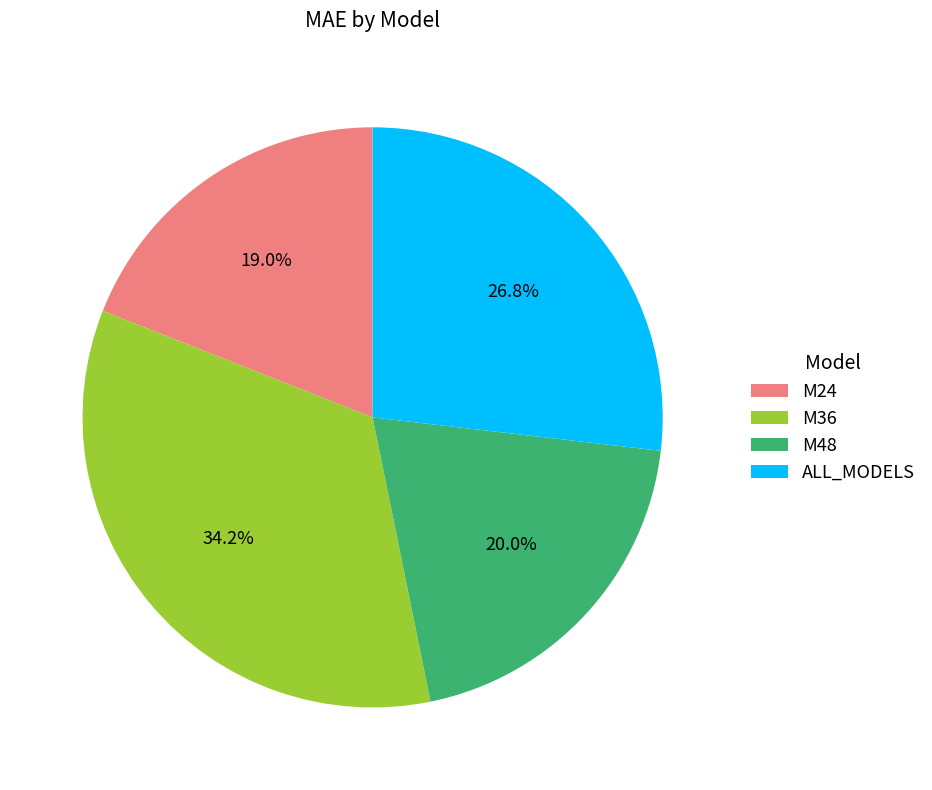

What percentage is NOT represented by M24?

81.0%